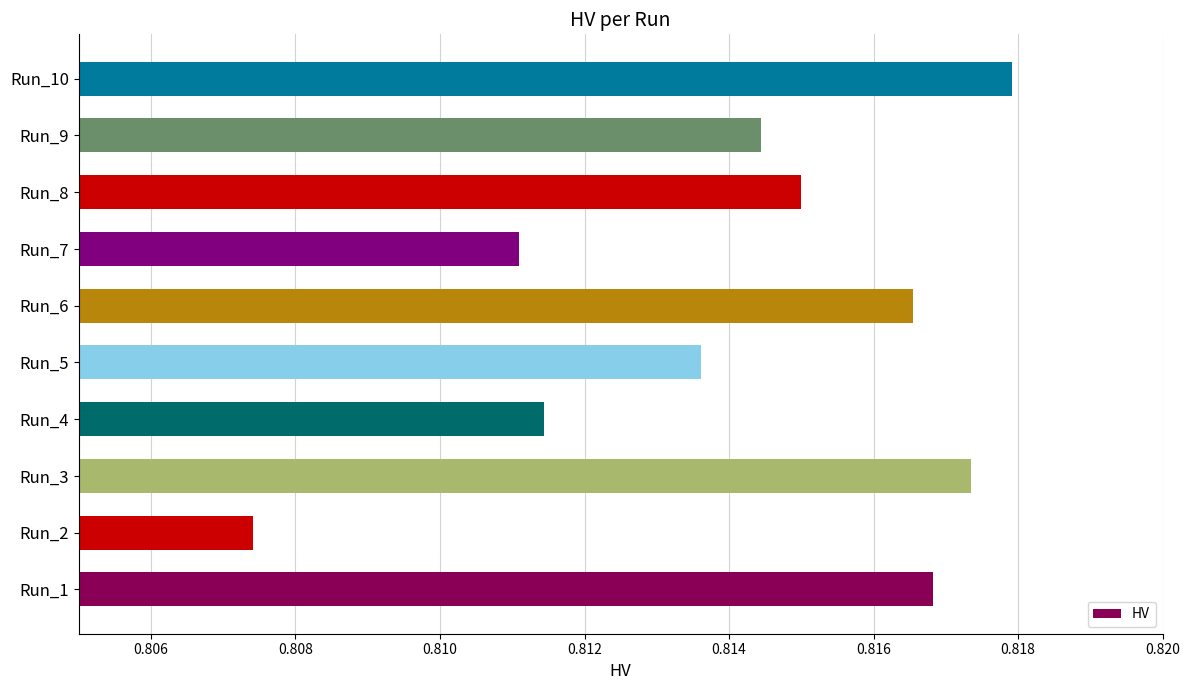

How many values are between 0 and 1?

10